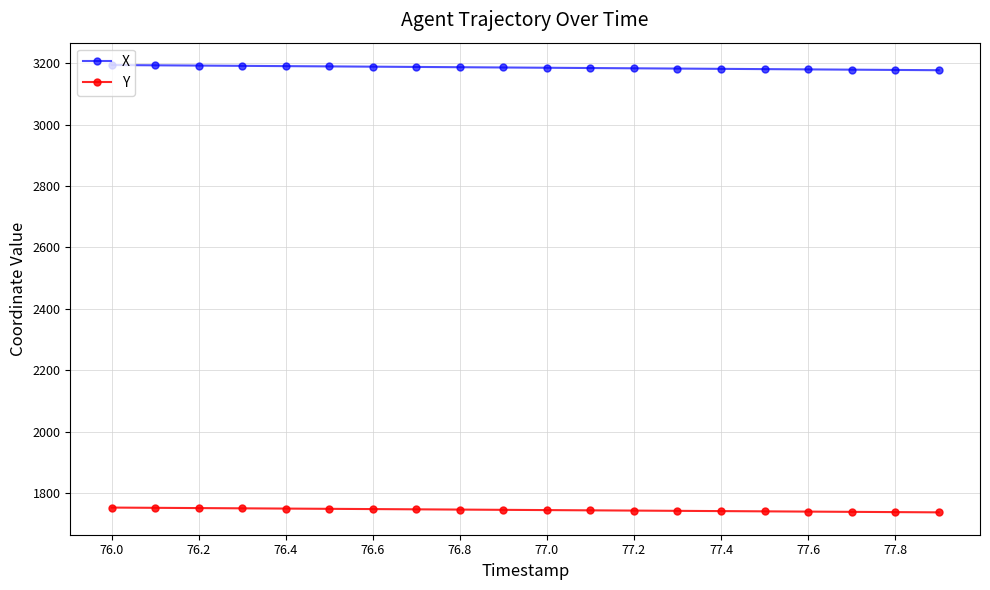

True or false: Y and X intersect in this chart.

False